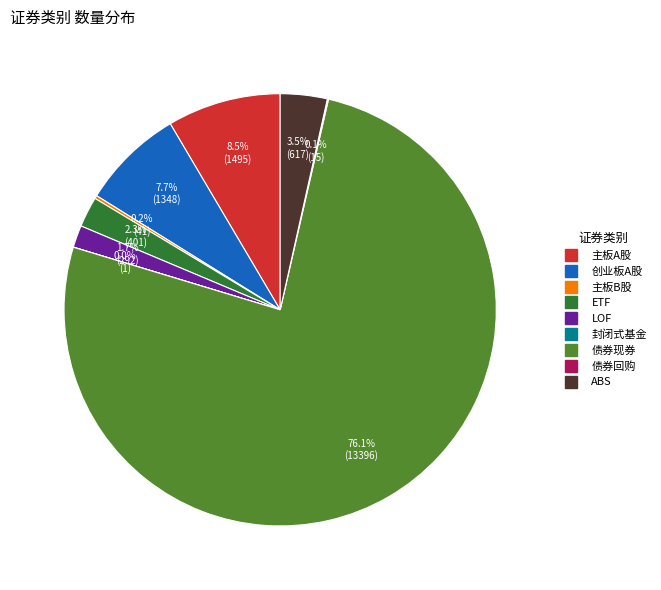

To the nearest percent, what is the difference between the largest and smallest slice percentages?

76%